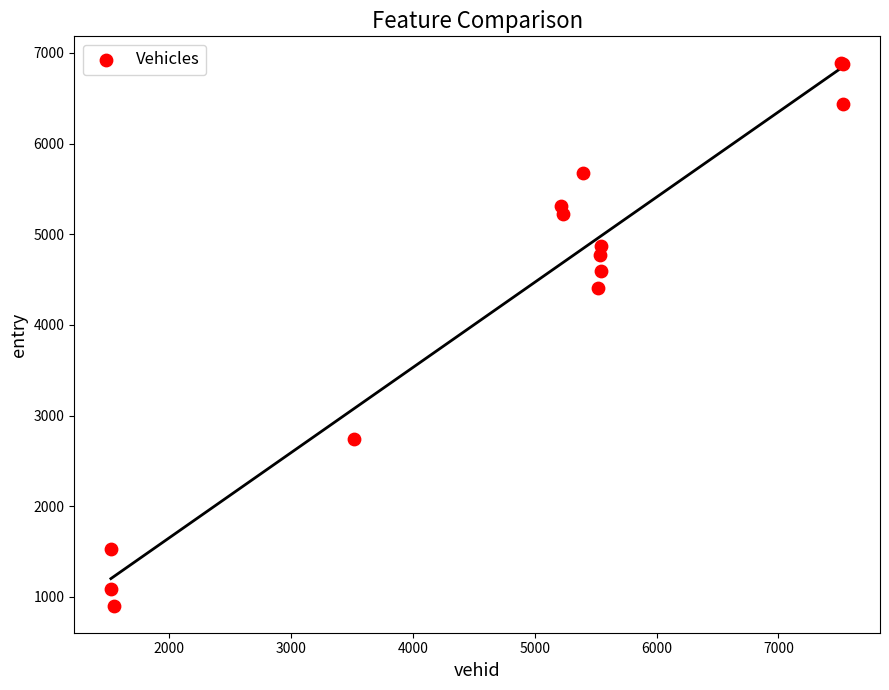

What Y value in the scatter plot is closest to 3893?

4412.0